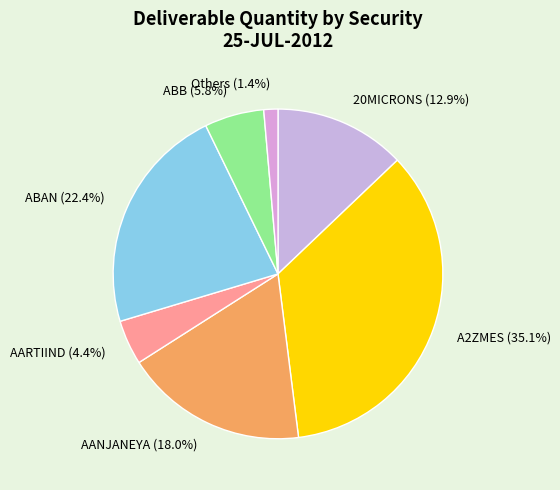

Which has a higher value, ABAN (22.4%) or ABB (5.8%)?

ABAN (22.4%)